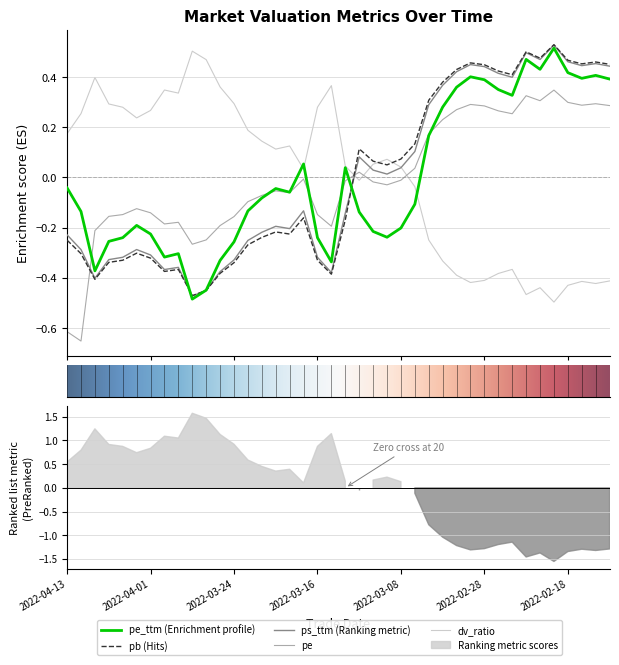

How many data points in pe are above 0?

16